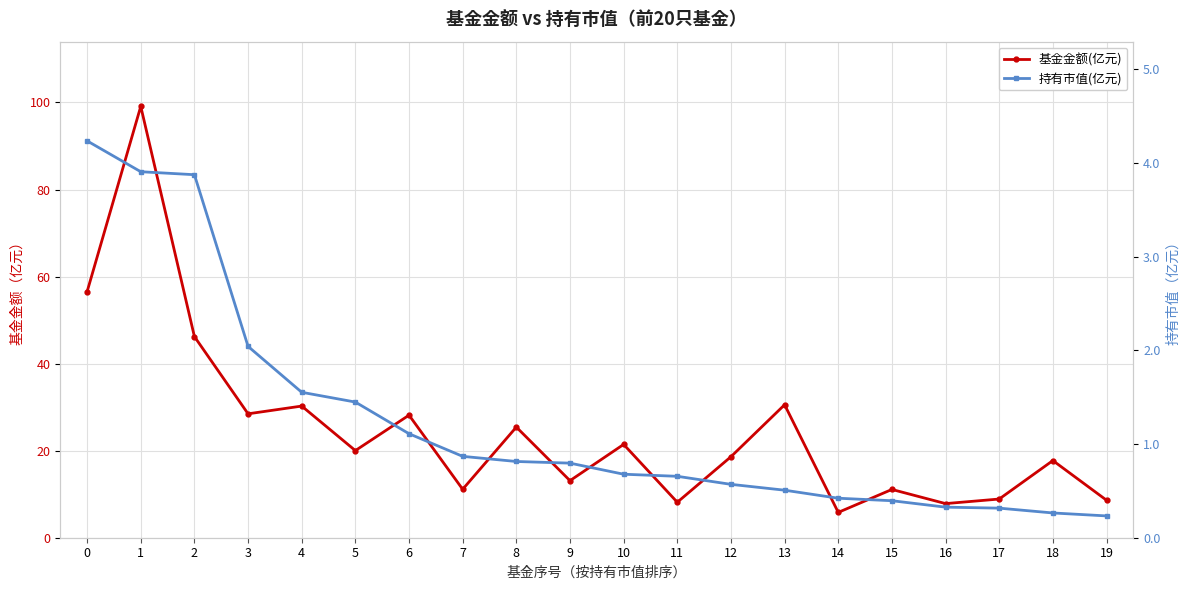

What is the total value across all series at 16?

8.2